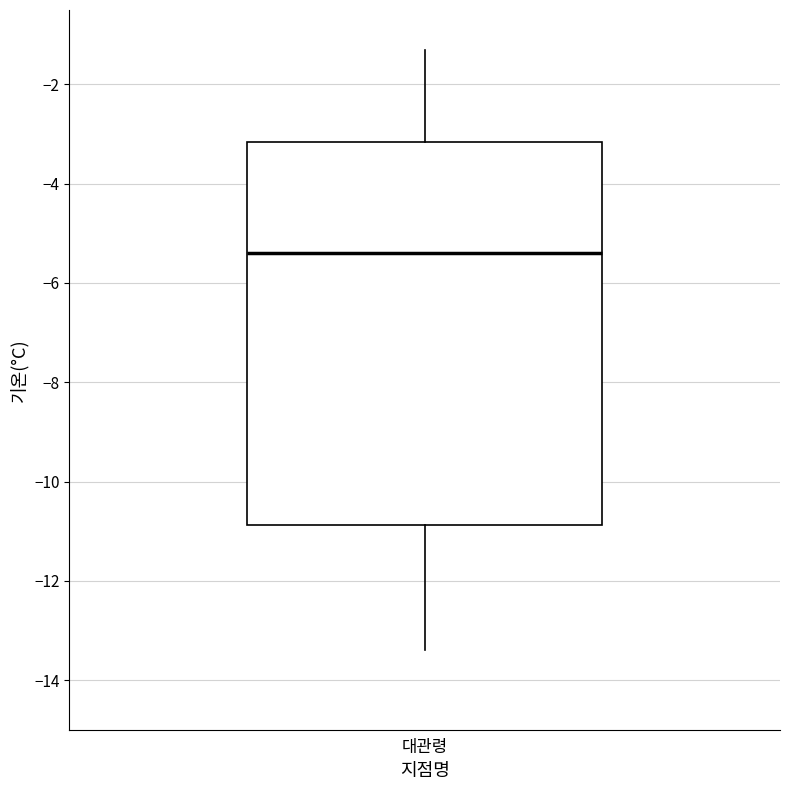

Read this box plot against the y-axis: the position of the median line, the range covered by the box, and the ends of both whiskers. The values are not printed on the chart, so give them approximately, as read against the axis.

median -5.4, box -10.8 to -3.2, whiskers -13.4 to -1.2